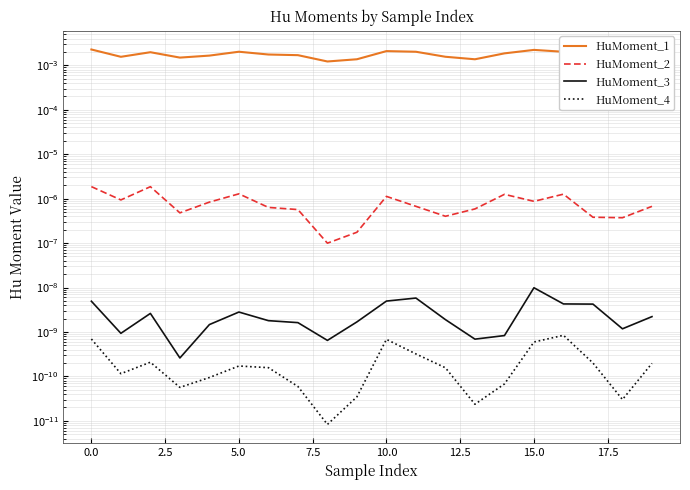

True or false: HuMoment_3 and HuMoment_4 cross at least once.

False